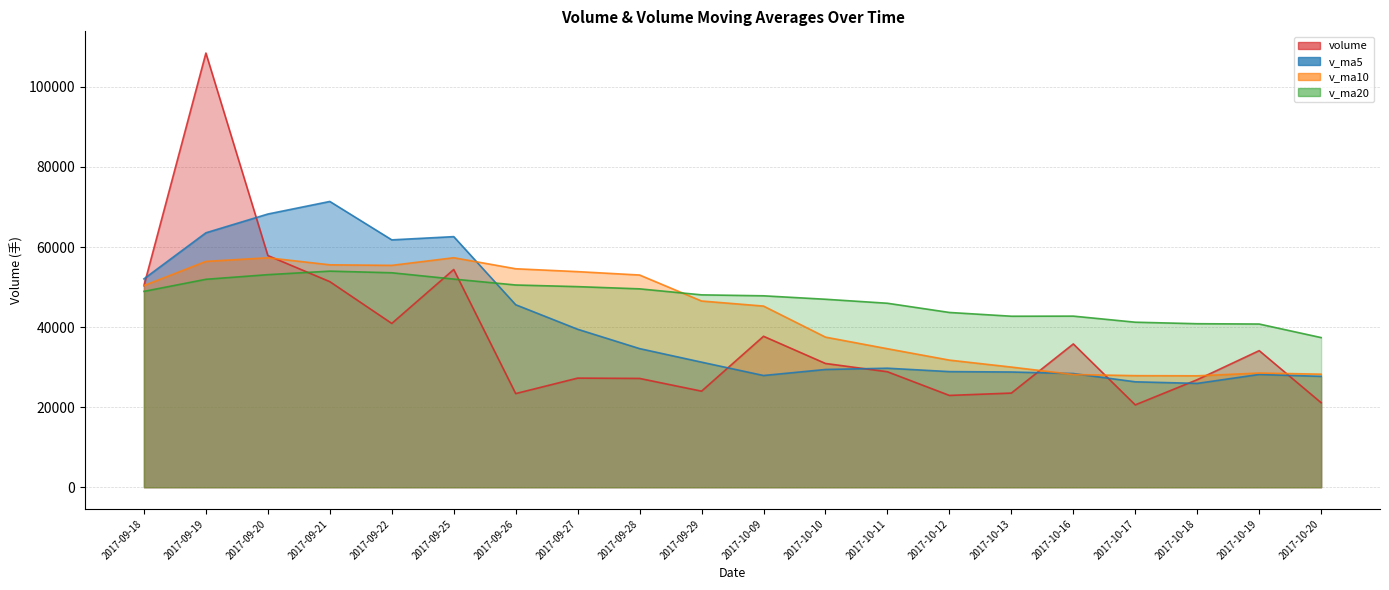

Reading left to right, transcribe all the data shown in this chart.

volume: 2017-09-18=50356.5	2017-09-19=108461.7	2017-09-20=57873.4	2017-09-21=51361.7	2017-09-22=40921.1	2017-09-25=54394.2	2017-09-26=23398.9	2017-09-27=27258.8	2017-09-28=27178.8	2017-09-29=24001.7	2017-10-09=37710.8	2017-10-10=30918.8	2017-10-11=28850.9	2017-10-12=22935.8	2017-10-13=23521.4	2017-10-16=35799.2	2017-10-17=20574.3	2017-10-18=26864.1	2017-10-19=34127.1	2017-10-20=21112.7
v_ma5: 2017-09-18=52056.7	2017-09-19=63559.1	2017-09-20=68248.6	2017-09-21=71388.3	2017-09-22=61794.9	2017-09-25=62602.4	2017-09-26=45589.9	2017-09-27=39466.9	2017-09-28=34630.4	2017-09-29=31246.5	2017-10-09=27909.8	2017-10-10=29413.8	2017-10-11=29732.2	2017-10-12=28883.6	2017-10-13=28787.5	2017-10-16=28405.2	2017-10-17=26336.3	2017-10-18=25939.0	2017-10-19=28177.2	2017-10-20=27695.5
v_ma10: 2017-09-18=50382.1	2017-09-19=56414.3	2017-09-20=57317.4	2017-09-21=55558.6	2017-09-22=55424.7	2017-09-25=57329.5	2017-09-26=54574.5	2017-09-27=53857.8	2017-09-28=53009.3	2017-09-29=46520.7	2017-10-09=45256.1	2017-10-10=37501.8	2017-10-11=34599.6	2017-10-12=31757.0	2017-10-13=30017.0	2017-10-16=28157.5	2017-10-17=27875.1	2017-10-18=27835.6	2017-10-19=28530.4	2017-10-20=28241.5
v_ma20: 2017-09-18=48929.0	2017-09-19=51947.2	2017-09-20=53102.8	2017-09-21=53984.2	2017-09-22=53573.7	2017-09-25=51993.2	2017-09-26=50518.8	2017-09-27=50109.2	2017-09-28=49555.8	2017-09-29=48056.4	2017-10-09=47819.1	2017-10-10=46958.1	2017-10-11=45958.5	2017-10-12=43657.8	2017-10-13=42720.8	2017-10-16=42743.5	2017-10-17=41224.8	2017-10-18=40846.7	2017-10-19=40769.9	2017-10-20=37381.1